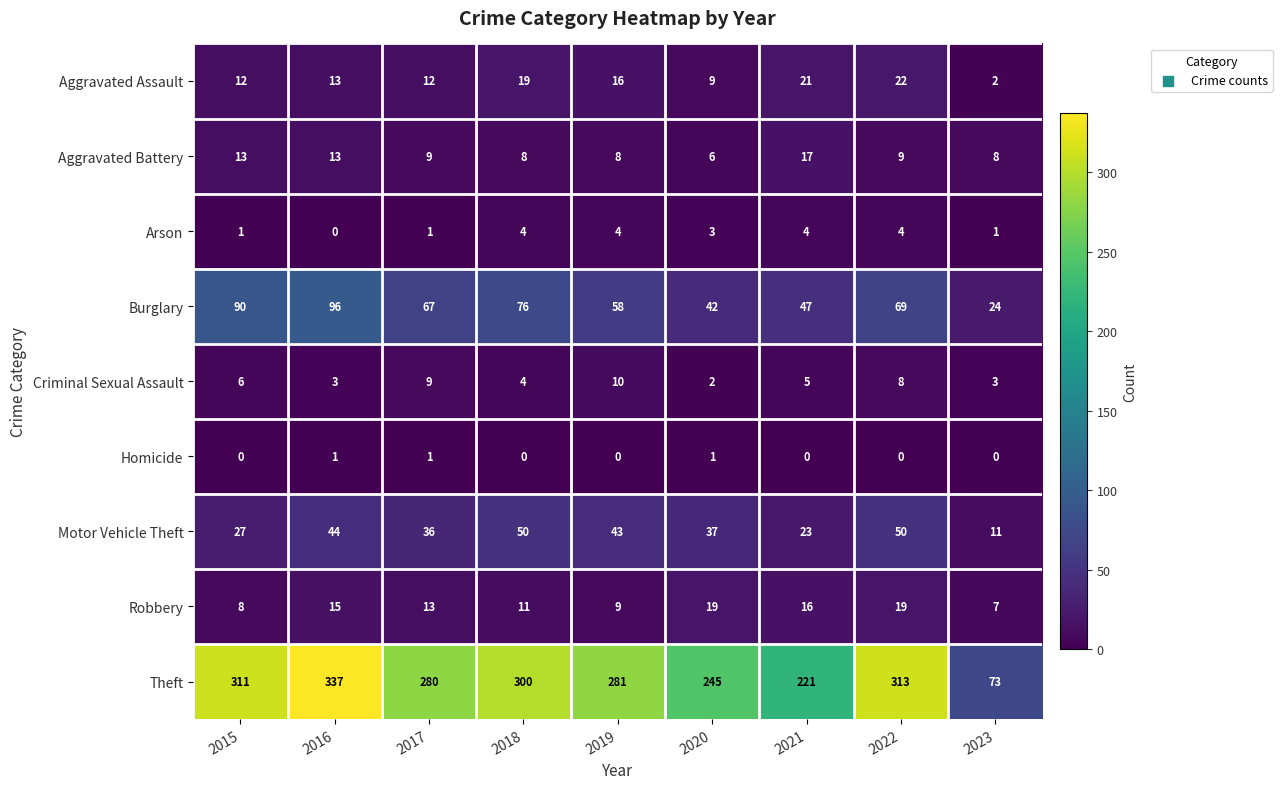

Where is Burglary nearest to the value 60?

2019